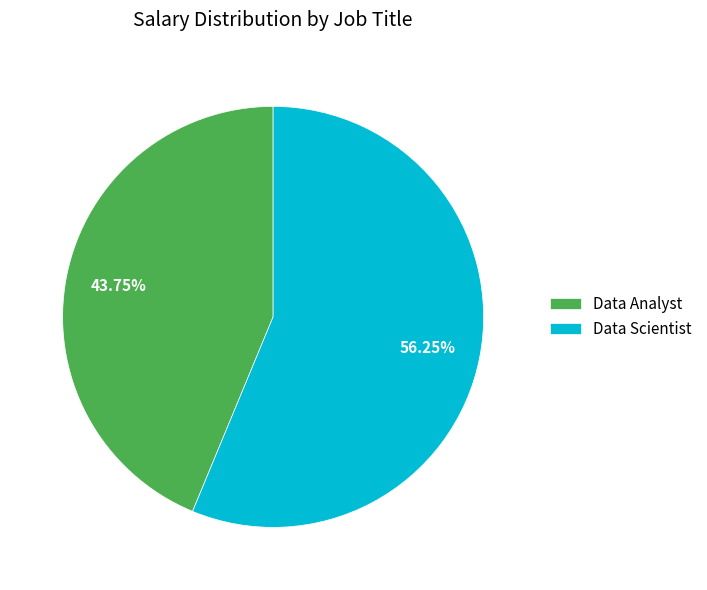

Approximately how many times larger is the value at Data Scientist compared to Data Analyst?

1.3